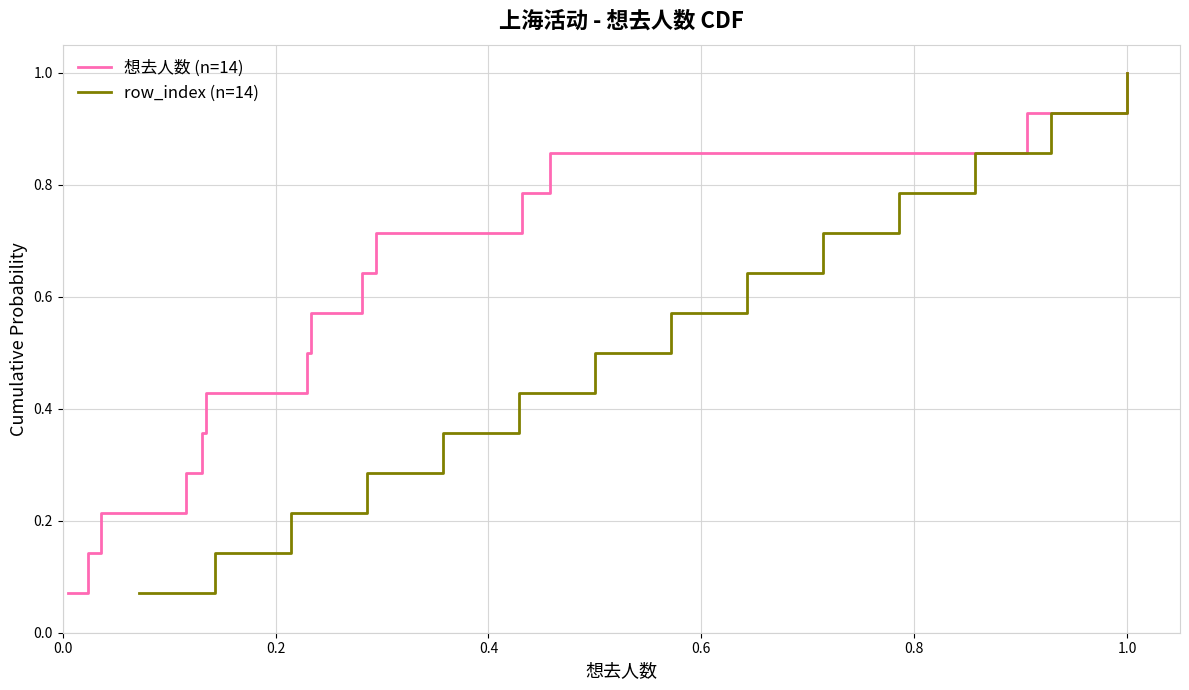

What is the difference between the maximum and minimum values in the 想去人数 (n=14) series?

0.9